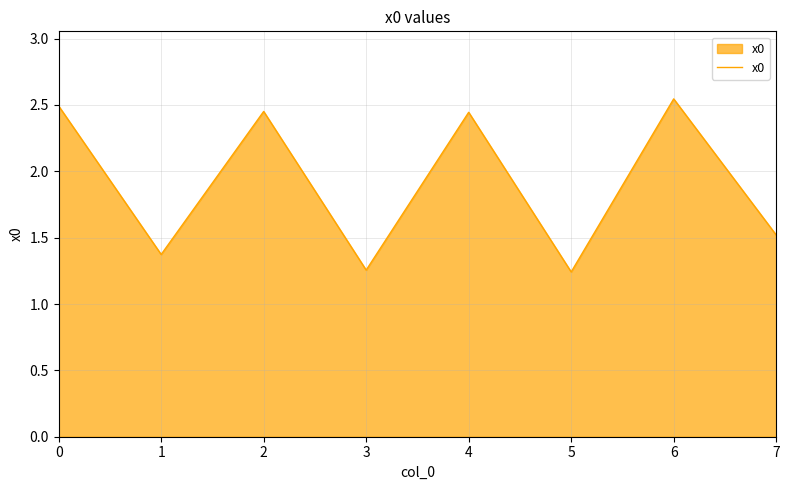

At which category does the data reach its first local peak?

2